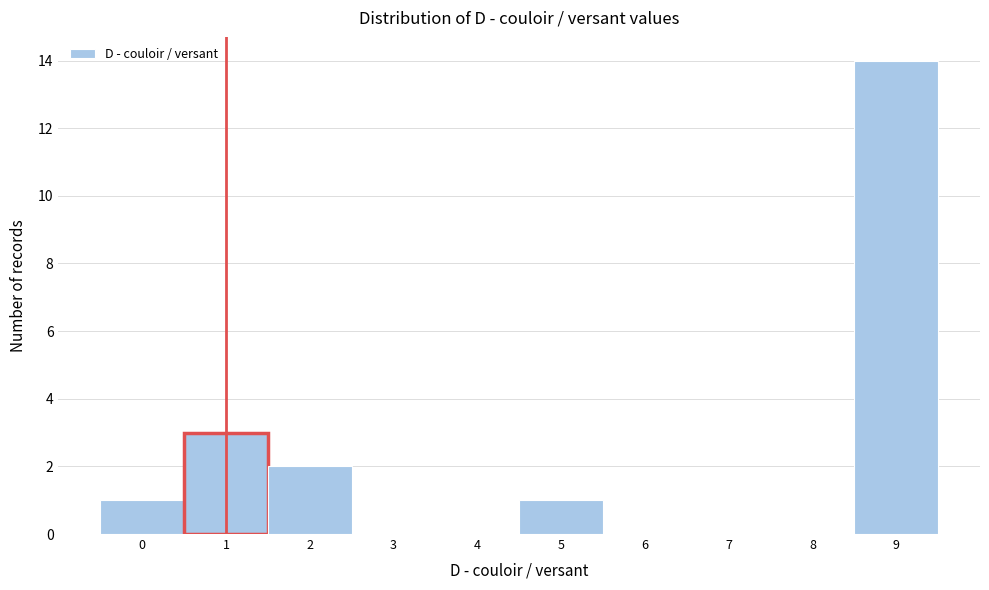

Reading left to right, transcribe this chart: for each bar, give the range it covers on the x-axis and its height. The values are not printed on the chart, so give them approximately, as read against the axis.

-0.5 to 0.5: 1
0.5 to 1.5: 3
1.5 to 2.5: 2
2.5 to 3.5: 0
3.5 to 4.5: 0
4.5 to 5.5: 1
5.5 to 6.5: 0
6.5 to 7.5: 0
7.5 to 8.5: 0
8.5 to 9.5: 14